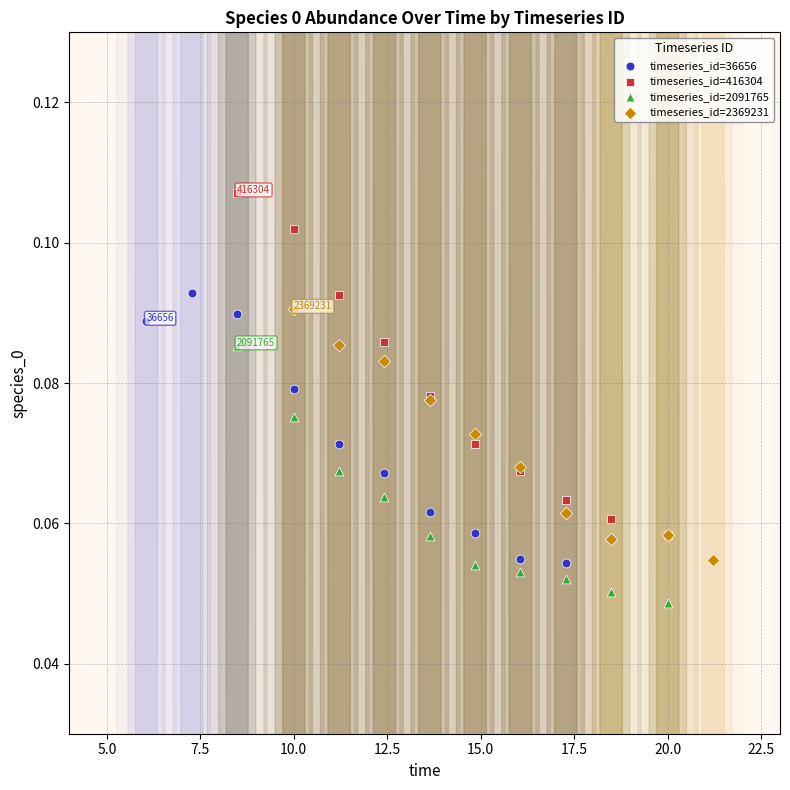

Which series reaches the minimum Y coordinate?

timeseries_id=2091765